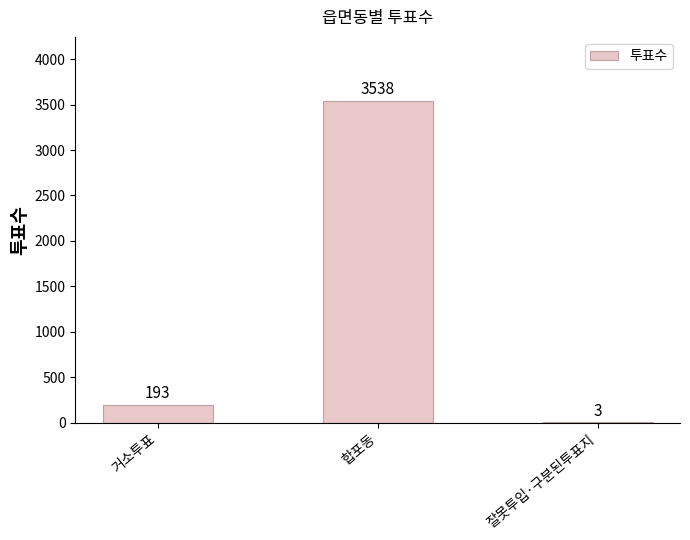

How many distinct data groups are displayed?

1